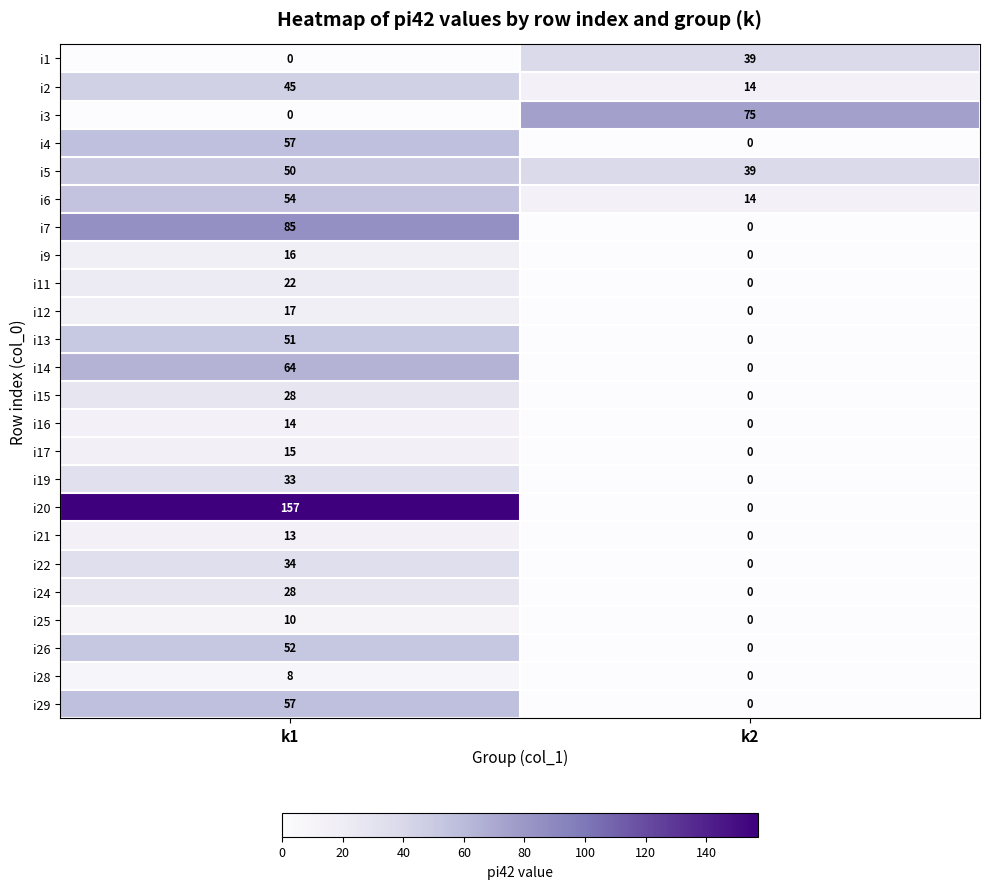

What is the spread (max minus min) of values at k2?

75